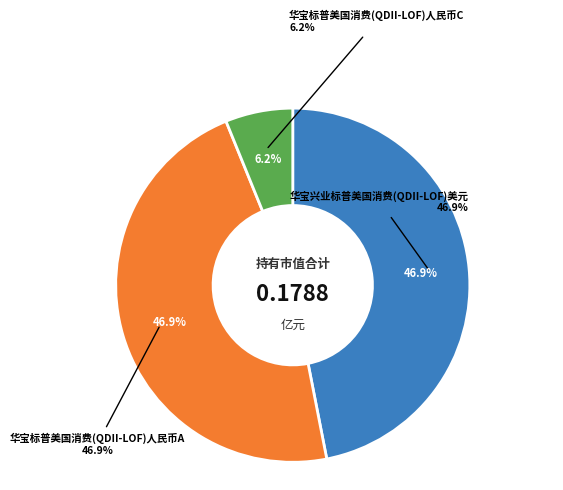

Does any single category account for the majority?

No